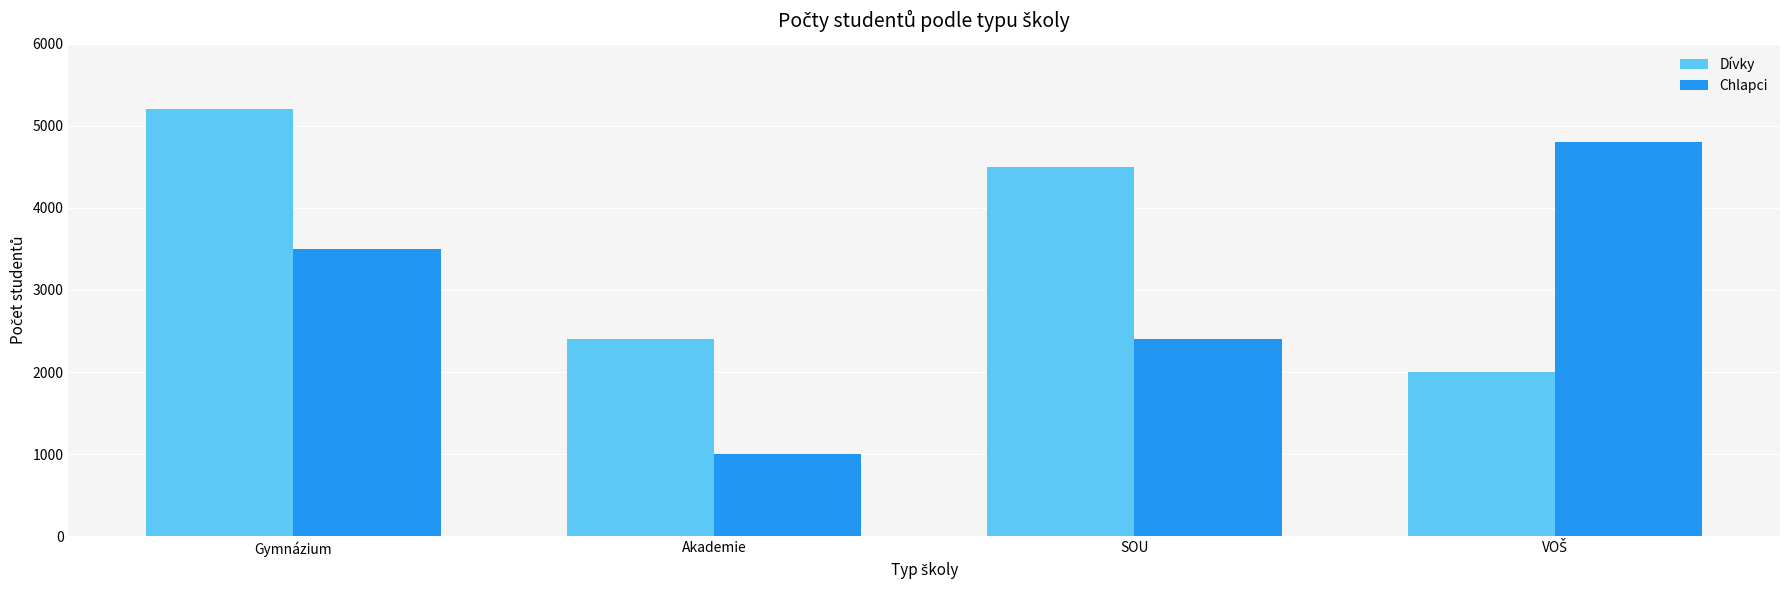

How many bars are there in each group?

2